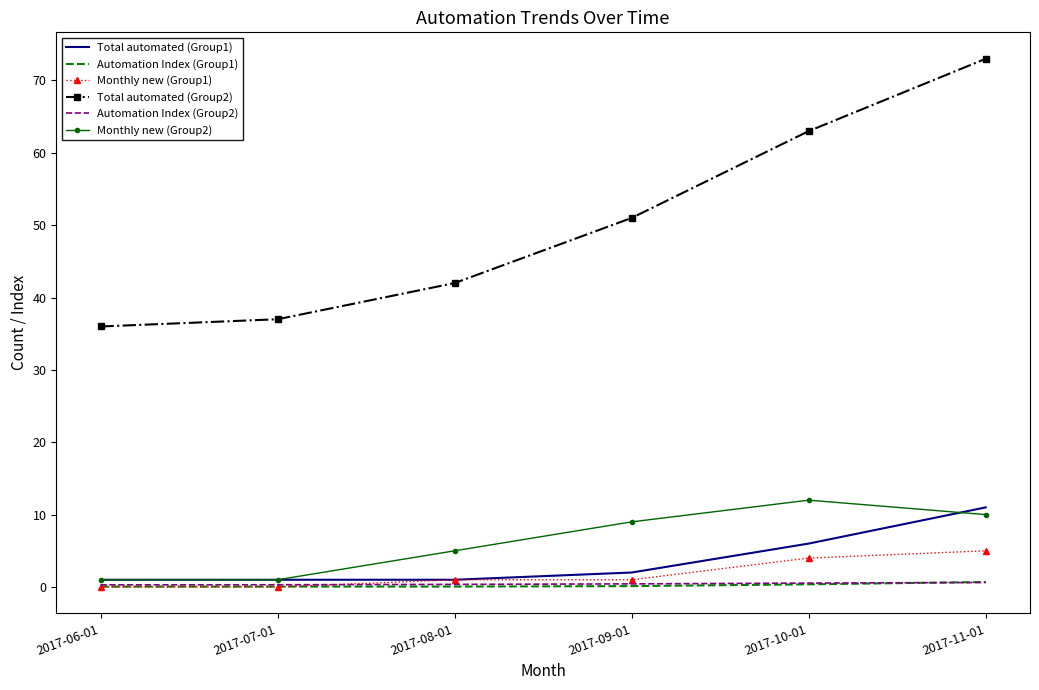

True or false: Total automated (Group2) and Automation Index (Group1) cross at least once.

False